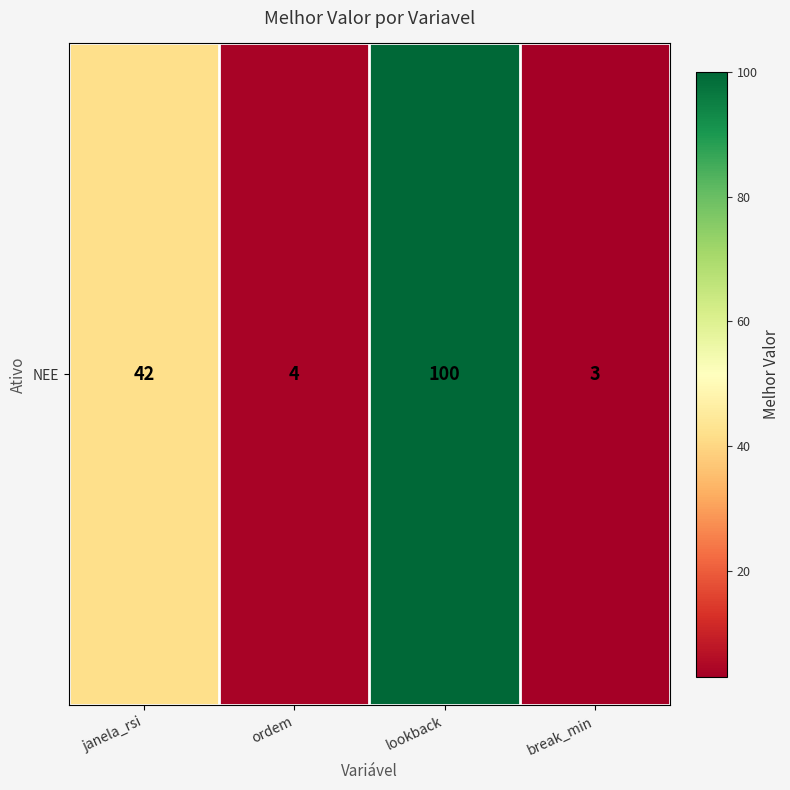

What is the change in value from janela_rsi to ordem?

-38